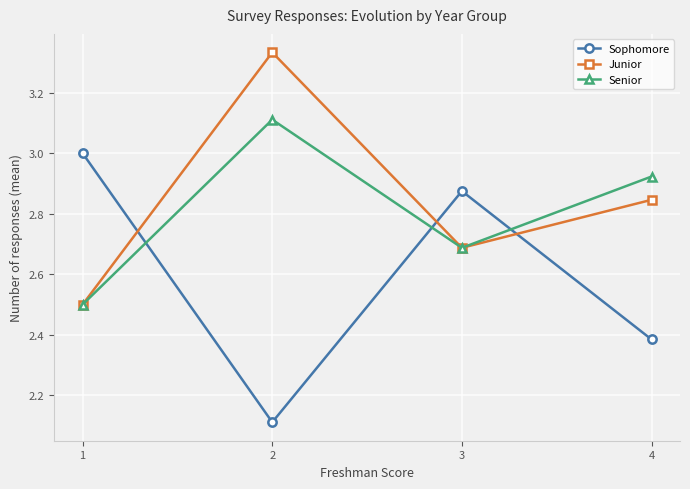

Rank the categories by Junior value from lowest to highest.

1, 3, 4, 2